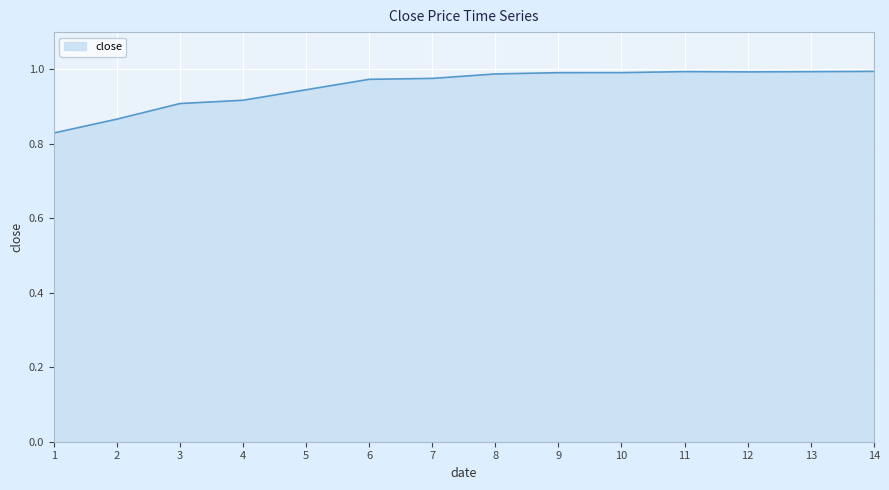

What is the change in value from 1 to 12?

+0.2